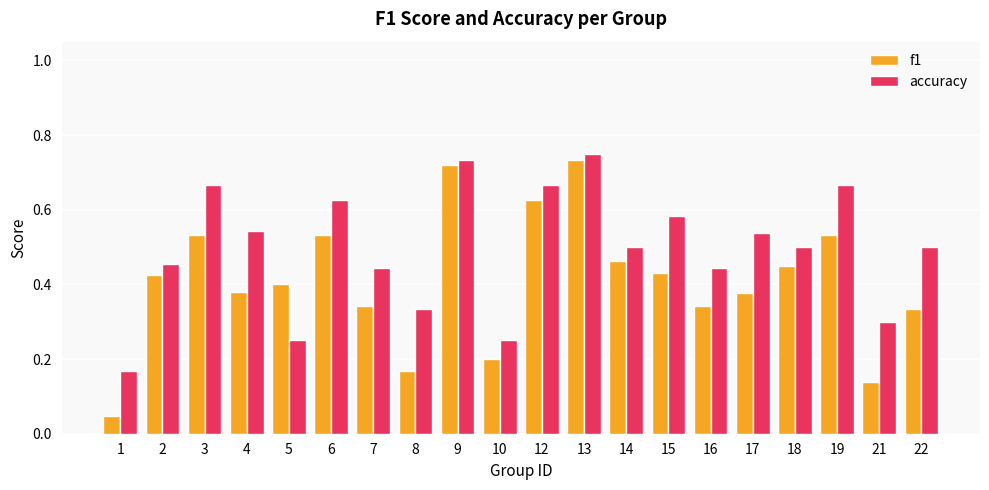

How many data points does each series have?

20